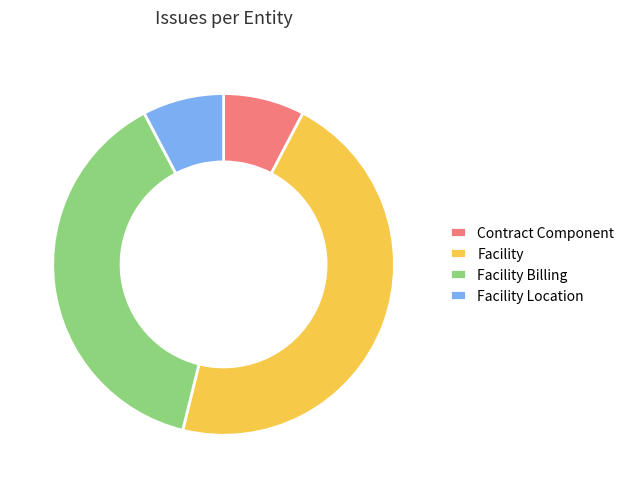

Is Contract Component the majority of the pie?

No